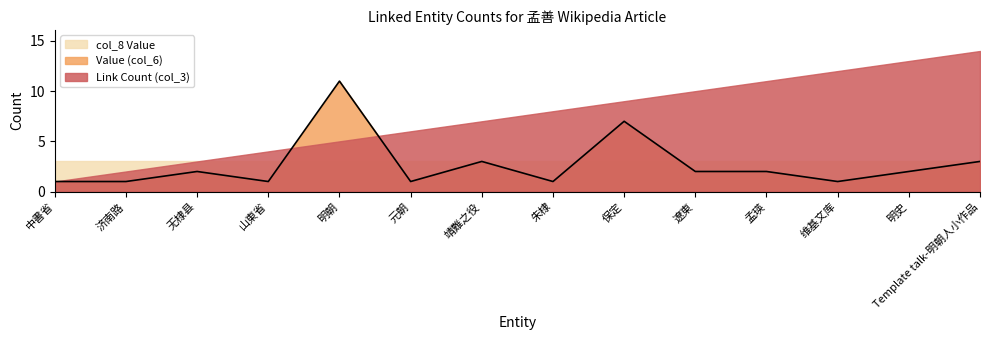

True or false: col_8 Value and Link Count (col_3) cross at least once.

False